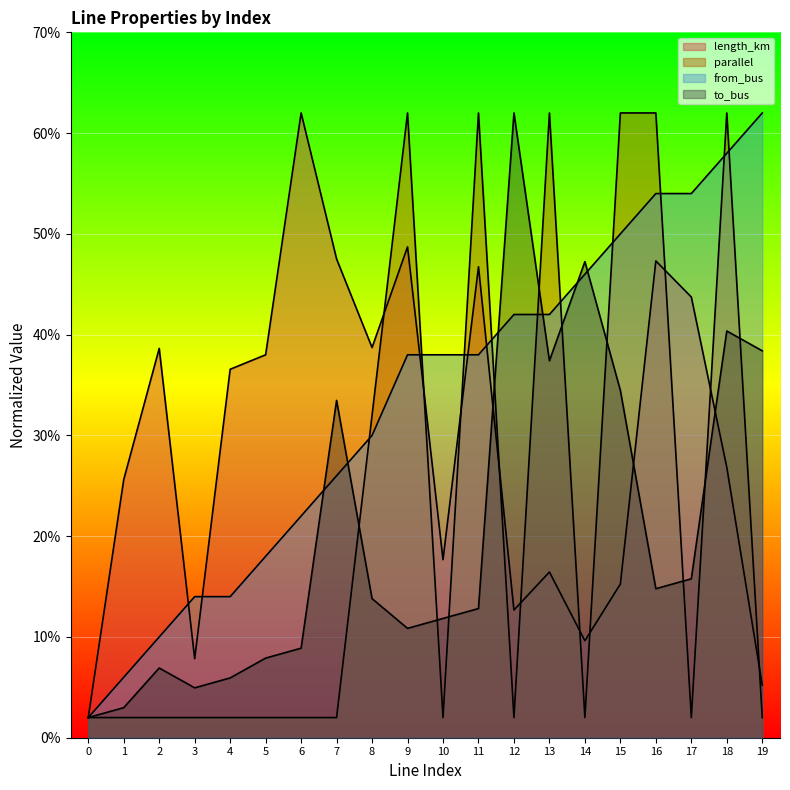

Between 12 and 17, which series saw the biggest shift?

to_bus